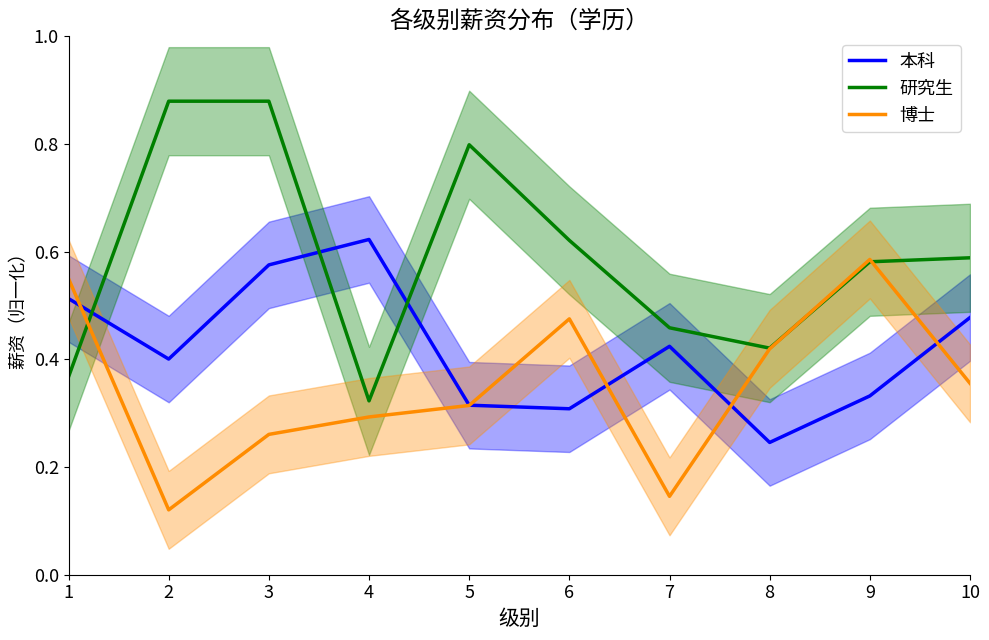

What are all the series names shown in the legend?

本科, 研究生, 博士